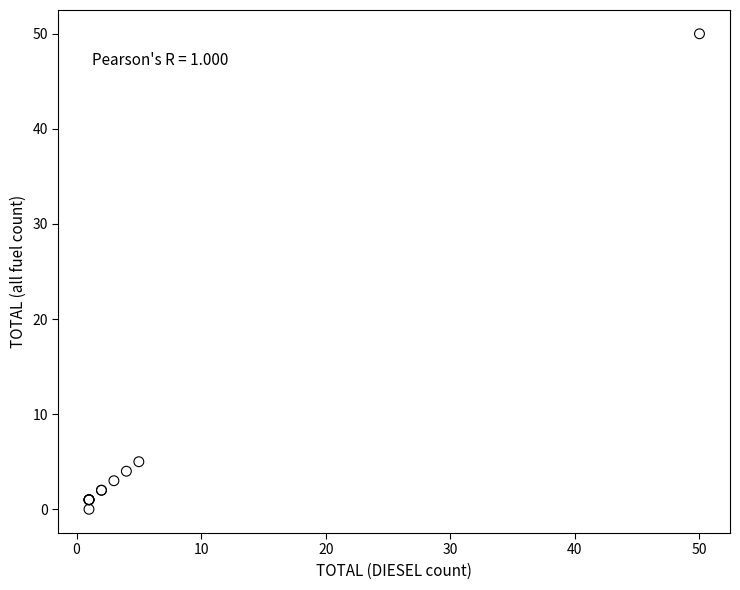

What Y value in the scatter plot is closest to 25?

5